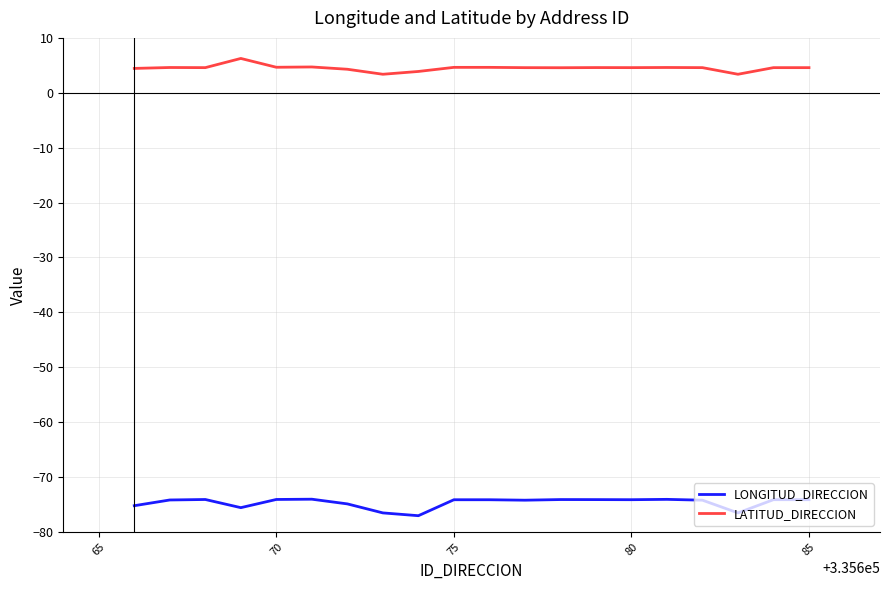

True or false: LONGITUD_DIRECCION and LATITUD_DIRECCION cross at least once.

False